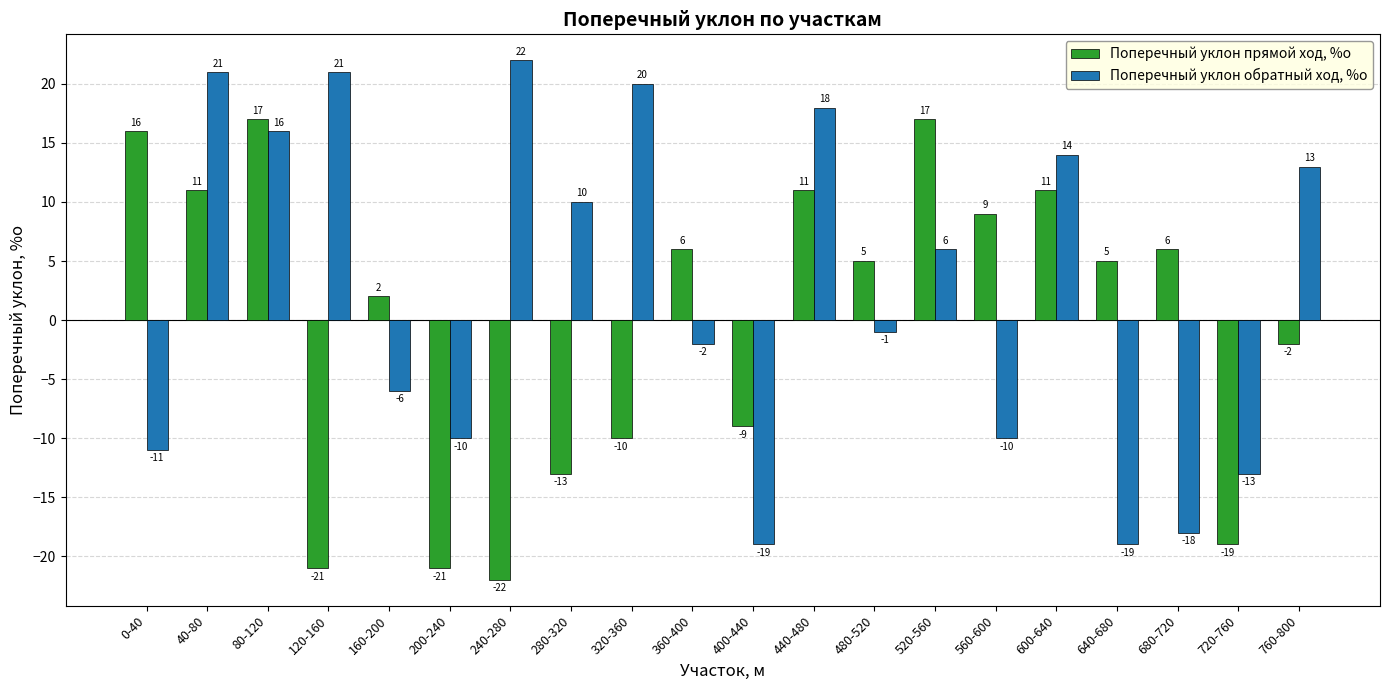

What is the label of the 13th bar from the left?

480-520